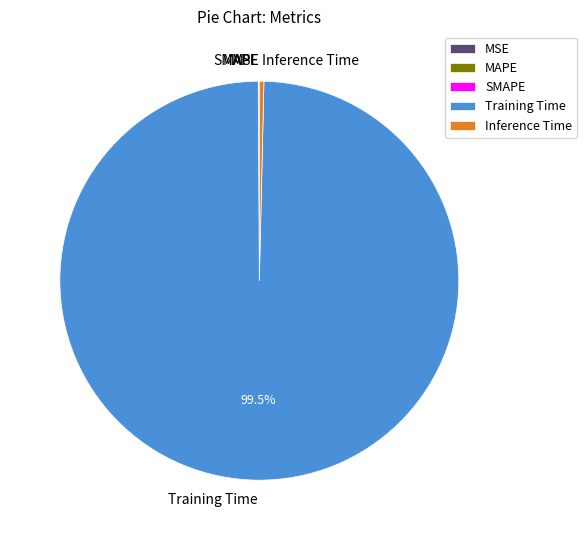

Which slice represents more than half of the pie?

Training Time